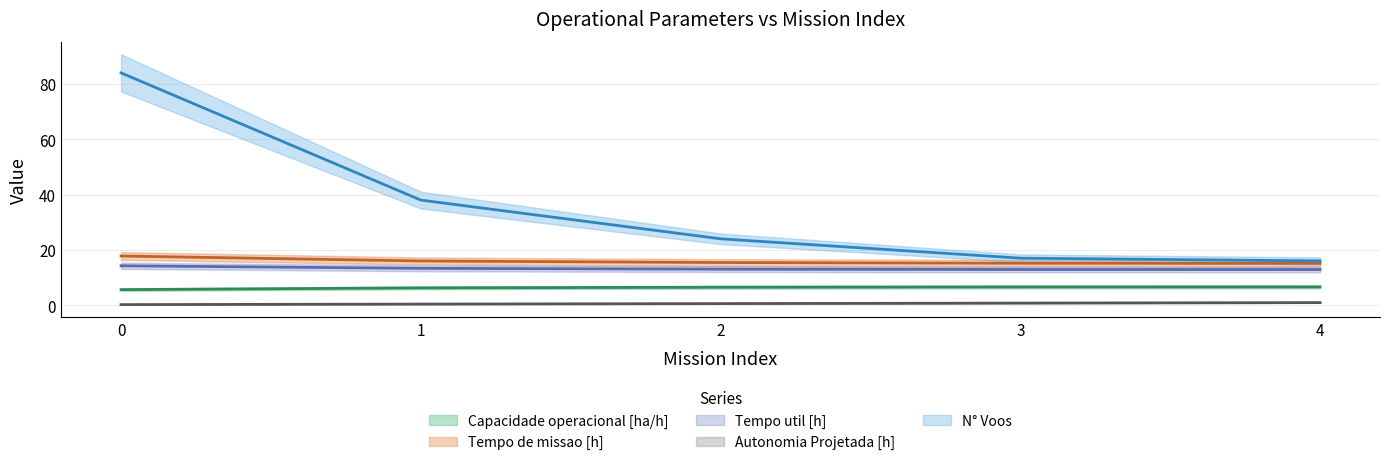

How many distinct data groups are displayed?

5